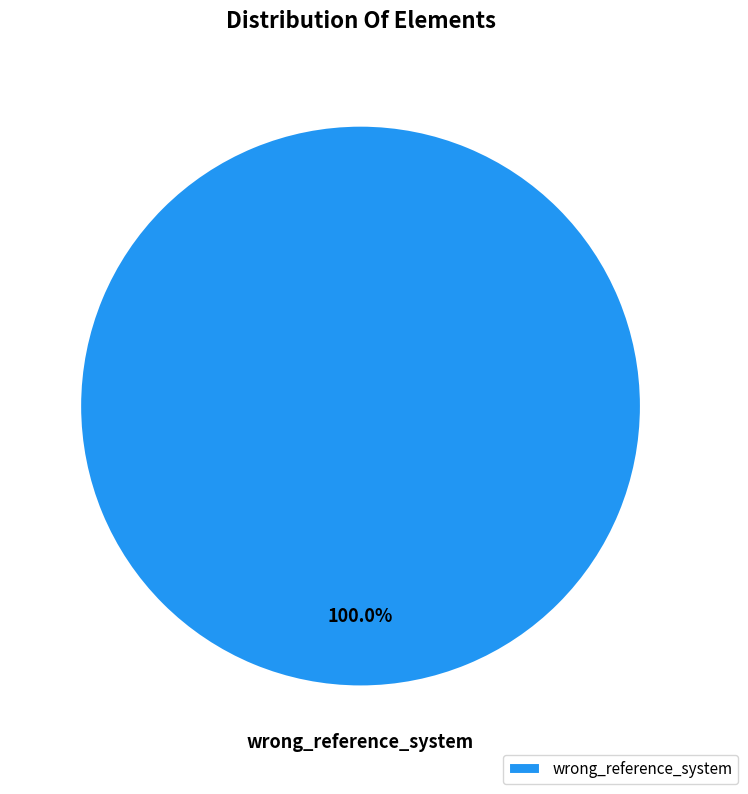

Rank the categories by value from highest to lowest.

wrong_reference_system